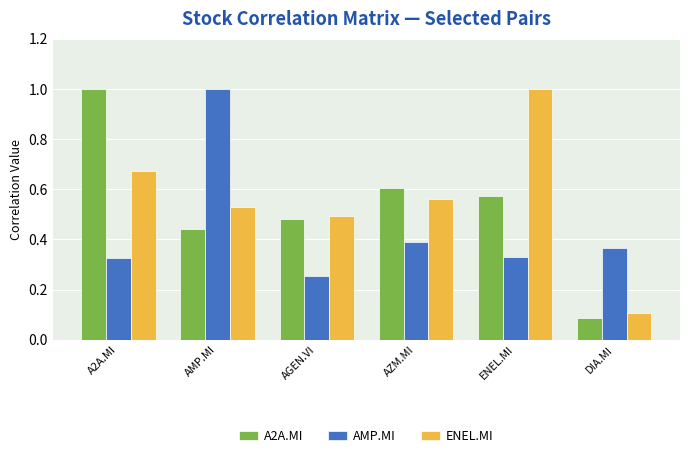

True or false: AMP.MI has a value of 0.4 at DIA.MI.

True